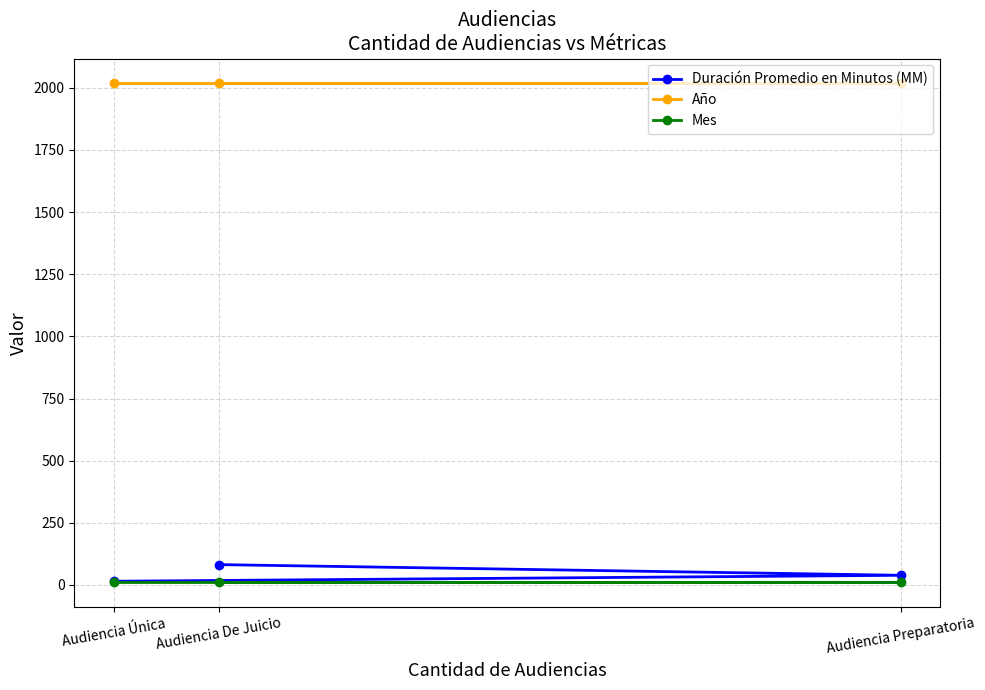

At which label is Año closest to 2017?

Audiencia Única